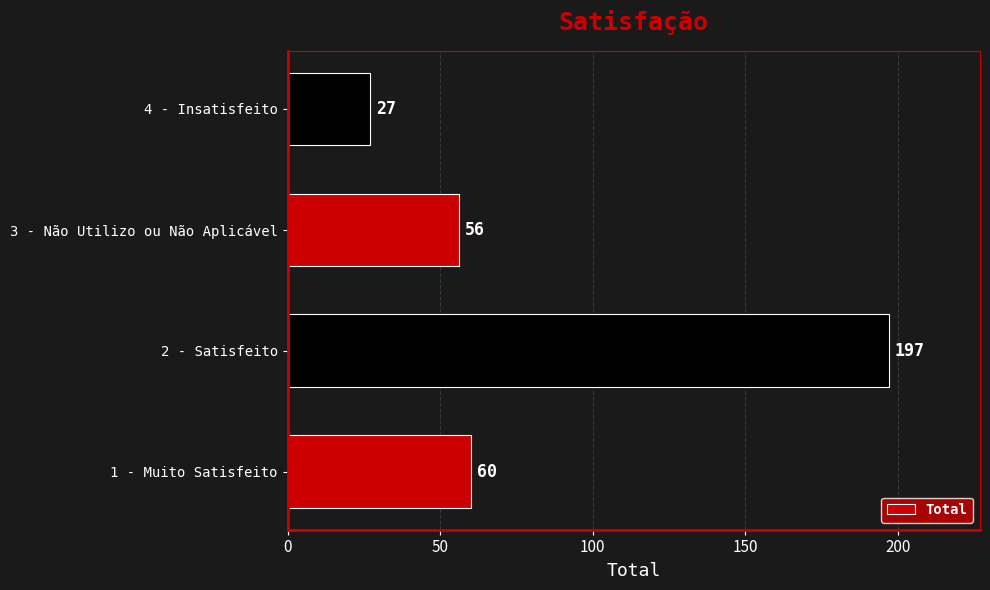

What is the difference between the maximum and minimum values?

170